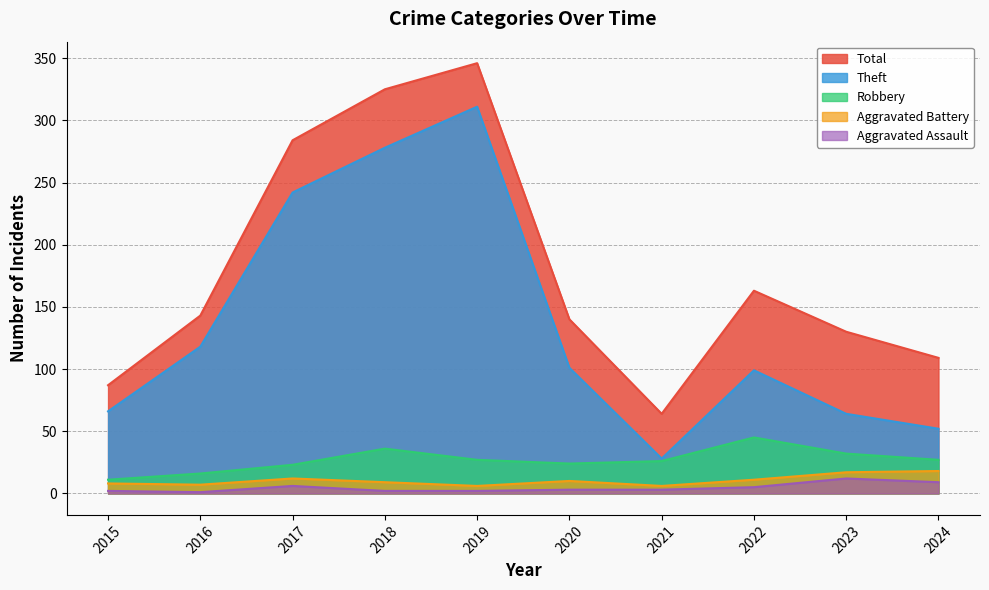

What is the minimum value shown in the chart?

1